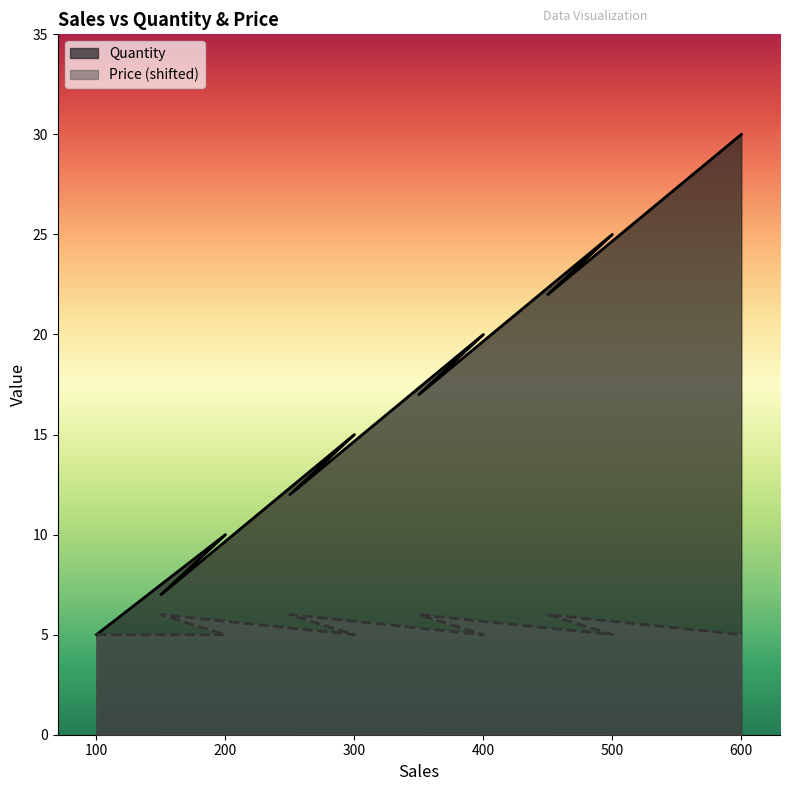

What are all the series names shown in the legend?

Quantity, Price